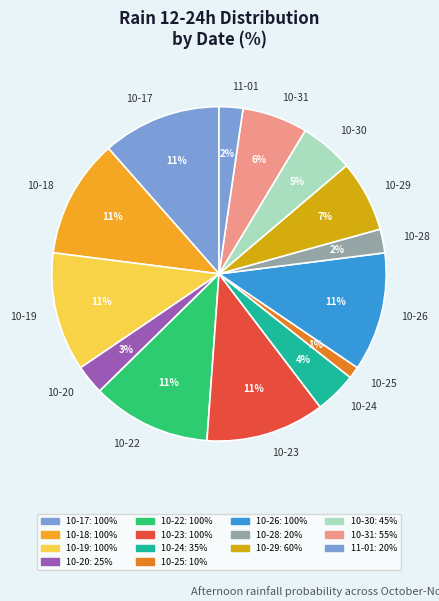

Is there any slice that represents more than half of the pie?

No